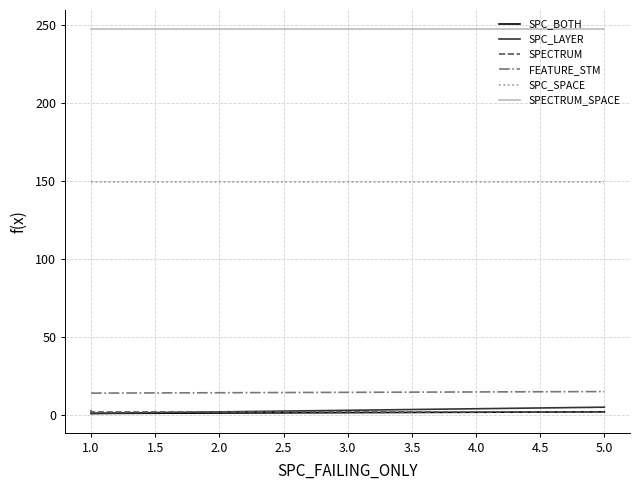

Is the value of SPC_BOTH at 1.0 greater than the value of SPECTRUM_SPACE at 5.0?

No